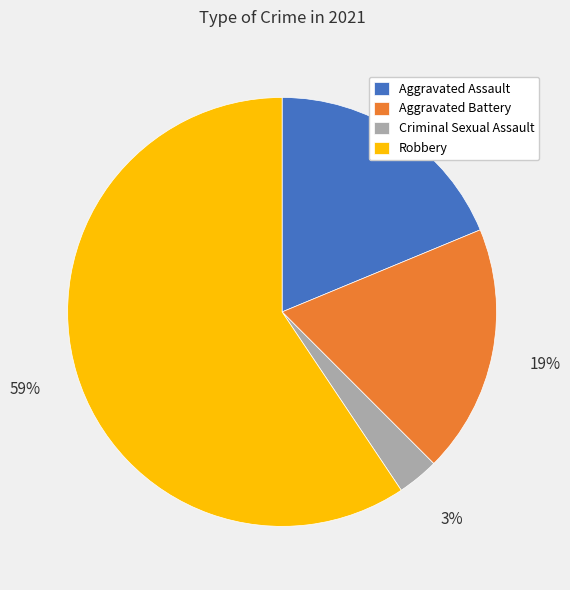

Between Aggravated Assault and Robbery, which is larger?

Robbery